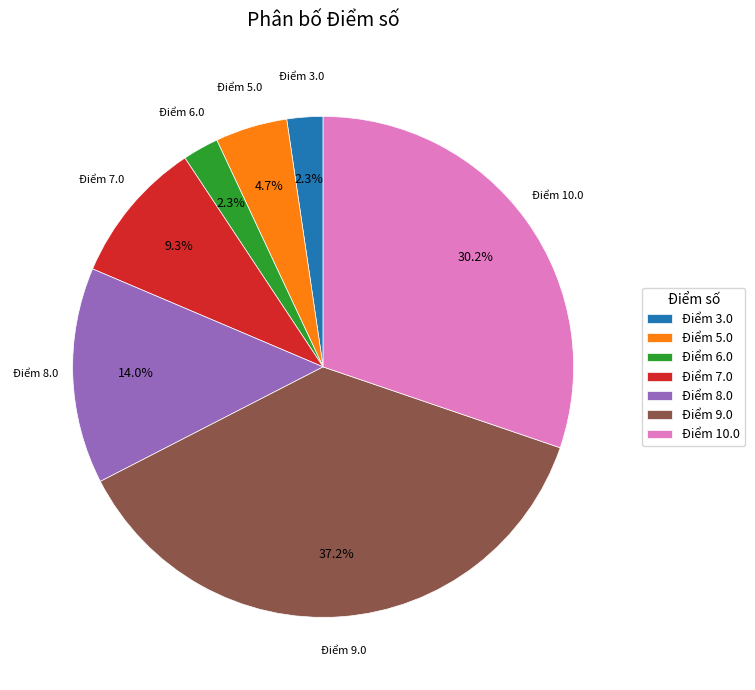

Approximately how many times larger is the value at Điểm 7.0 compared to Điểm 5.0?

2.0